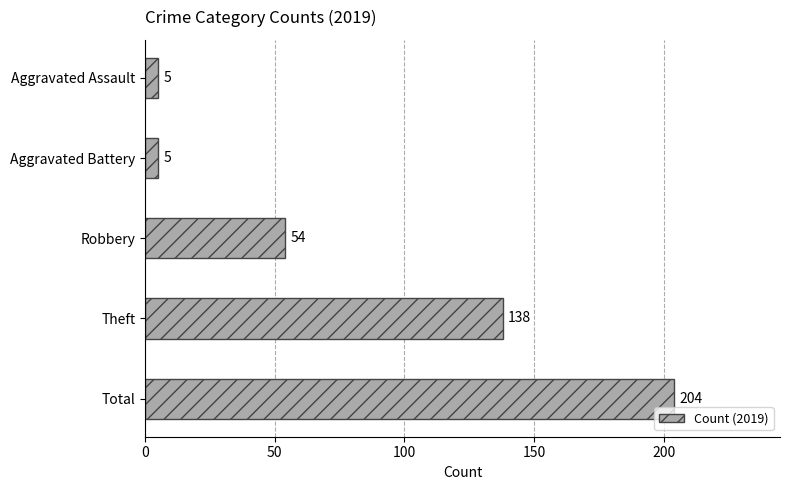

What is the smallest value displayed?

5